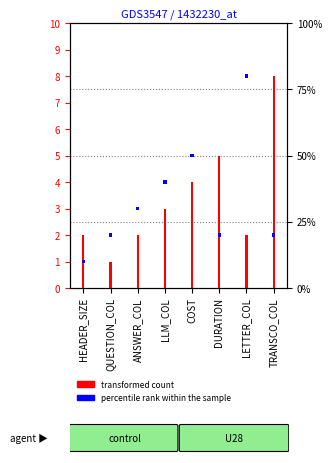

The value of percentile rank within the sample at LLM_COL is 0.0. True or false?

False